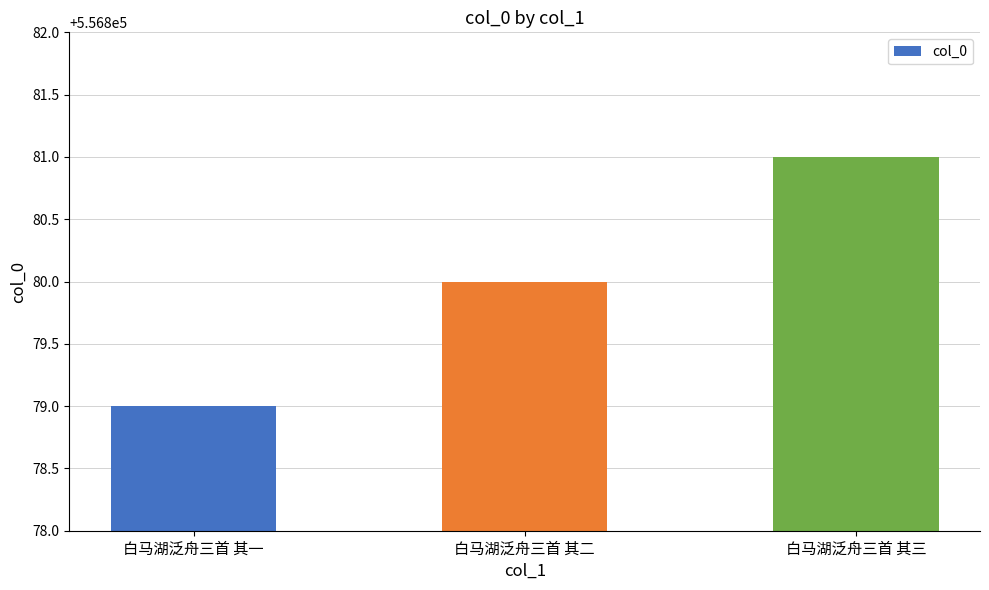

Reading right to left, list all the values displayed in this chart.

白马湖泛舟三首 其三=556881	白马湖泛舟三首 其二=556880	白马湖泛舟三首 其一=556879